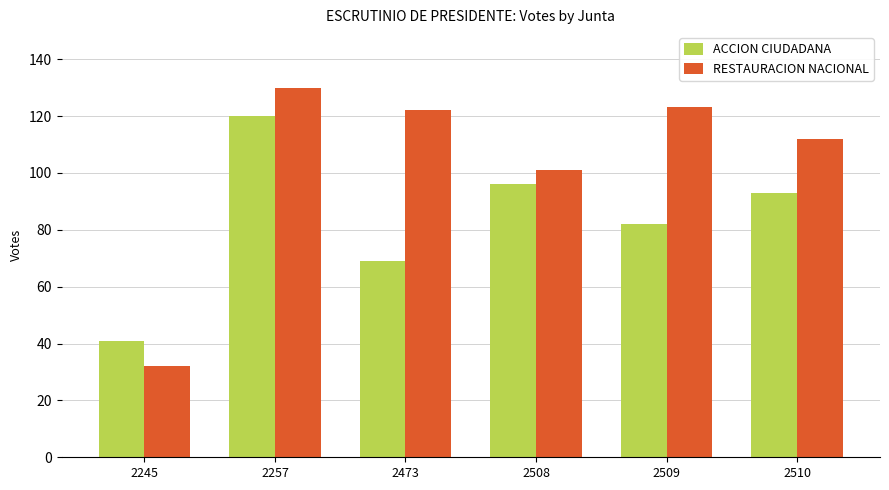

Reading left to right, transcribe all the data shown in this chart.

ACCION CIUDADANA: 41	120	69	96	82	93
RESTAURACION NACIONAL: 32	130	122	101	123	112